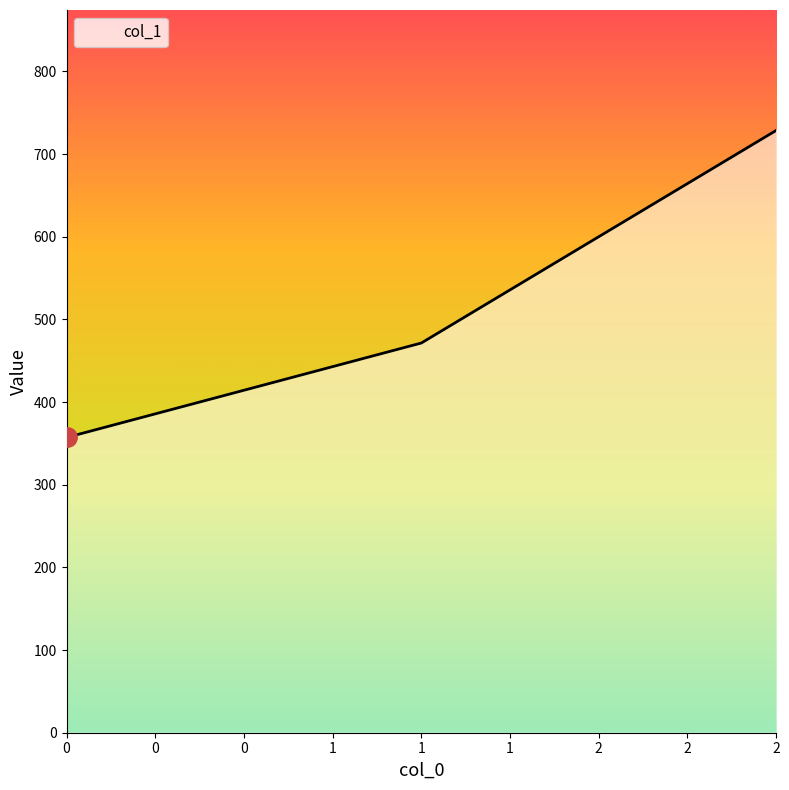

The value at 1 is 471.4. True or false?

True